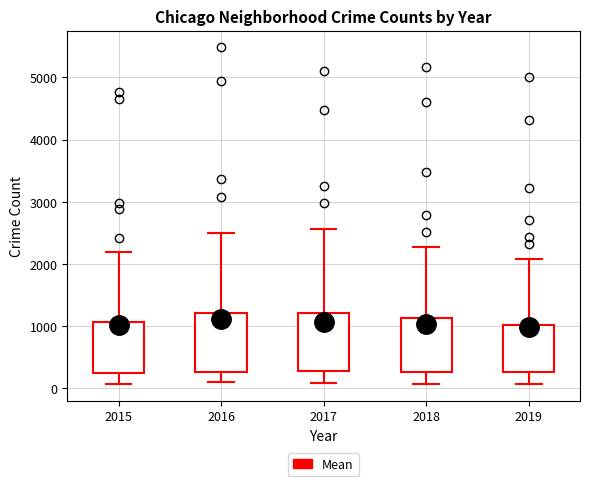

Reading left to right, read every box against the y-axis: the position of its median line, the range the box covers, and the ends of its whiskers. The values are not printed on the chart, so give them approximately, as read against the axis.

2015: median 600, box 300 to 1100, whiskers 100 to 2200
2016: median 700, box 300 to 1200, whiskers 100 to 2500
2017: median 600, box 300 to 1200, whiskers 100 to 2600
2018: median 600, box 300 to 1100, whiskers 100 to 2300
2019: median 500, box 300 to 1000, whiskers 100 to 2100